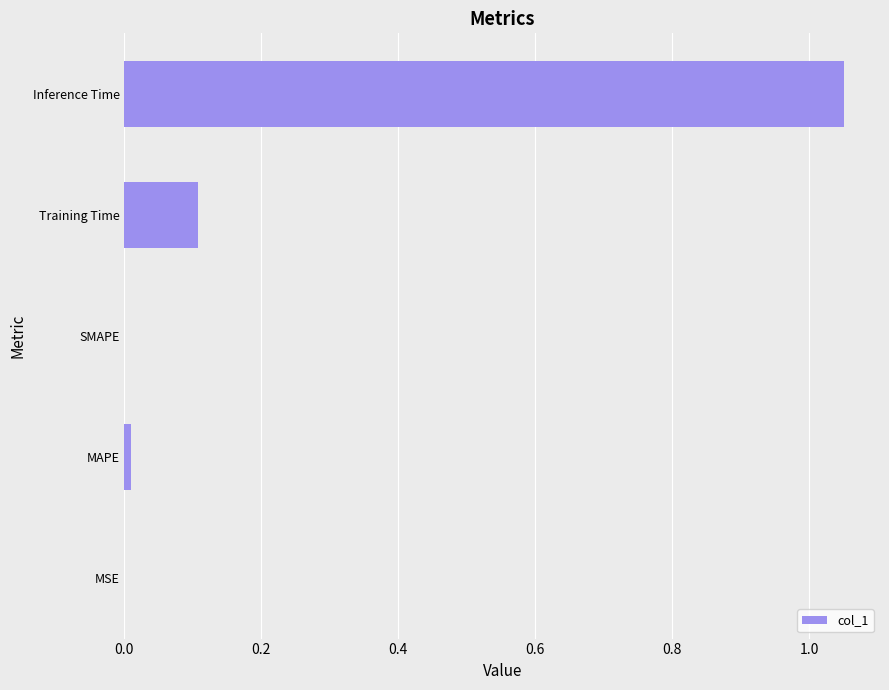

The value at Training Time is 0.1. True or false?

True